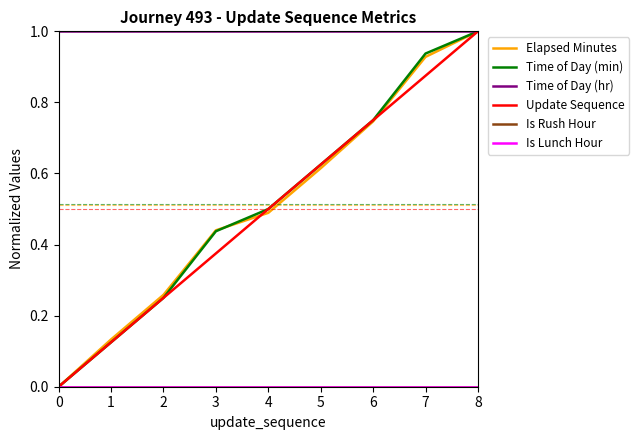

True or false: Is Lunch Hour has more than 0 interior local peaks.

False